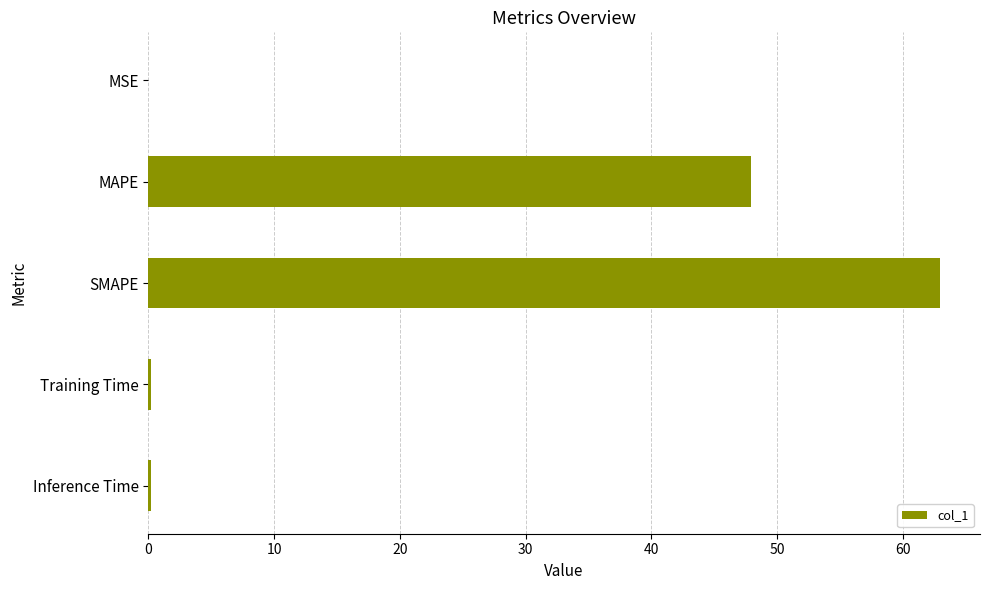

Is it true that the value at MSE is 0.0?

True